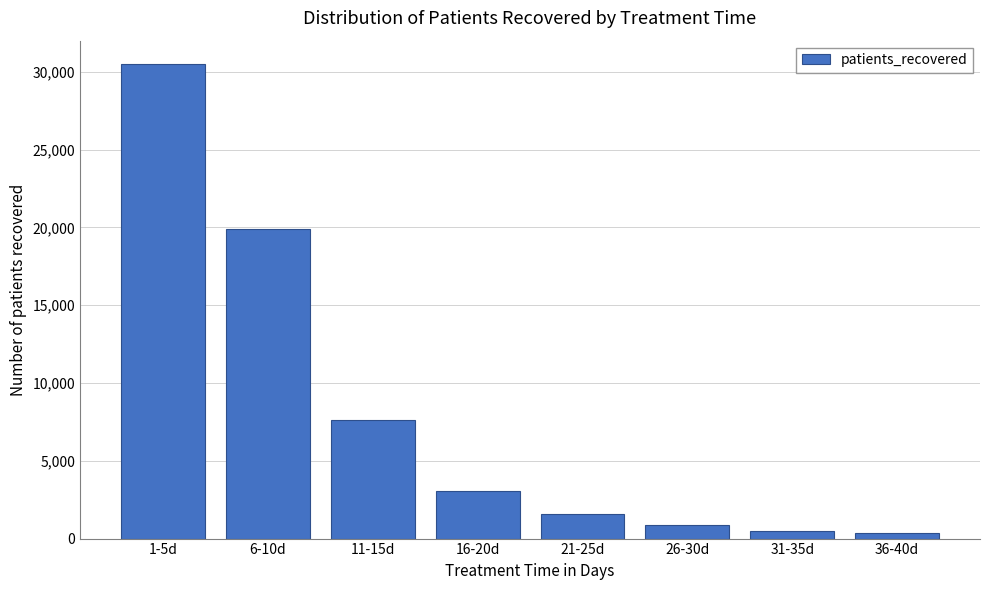

Reading left to right, extract all data points from this chart.

30485	19895	7596	3056	1554	887	511	329